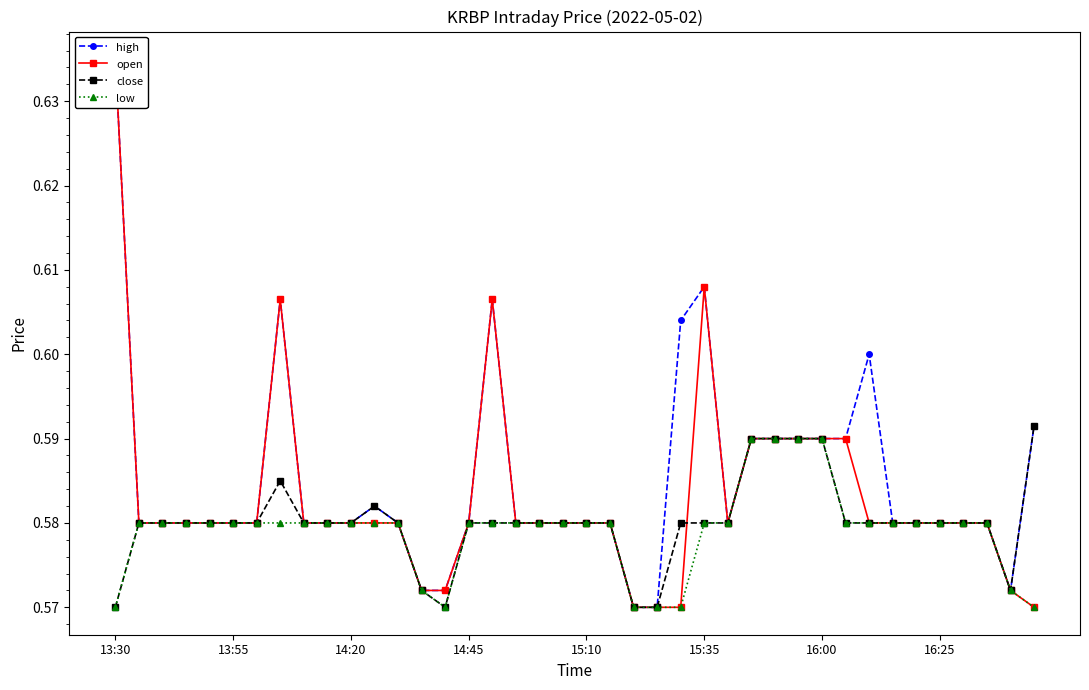

Rank the series at 18 from lowest to highest value.

high, open, close, low